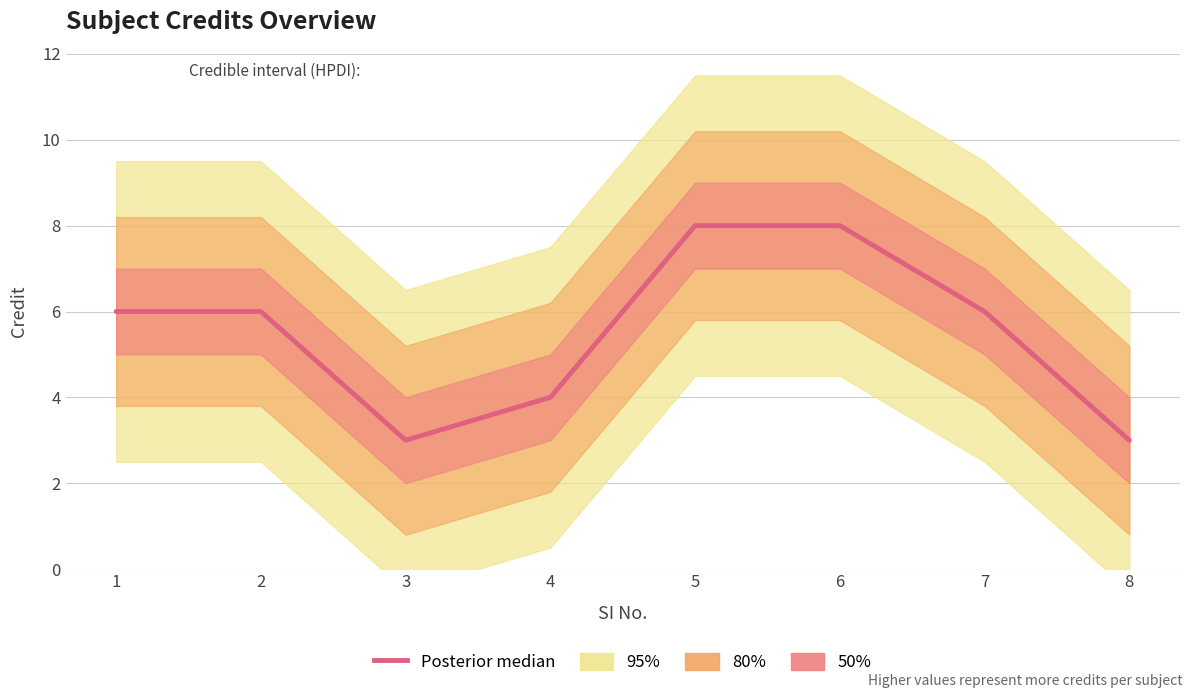

How many lines are shown in the chart?

1